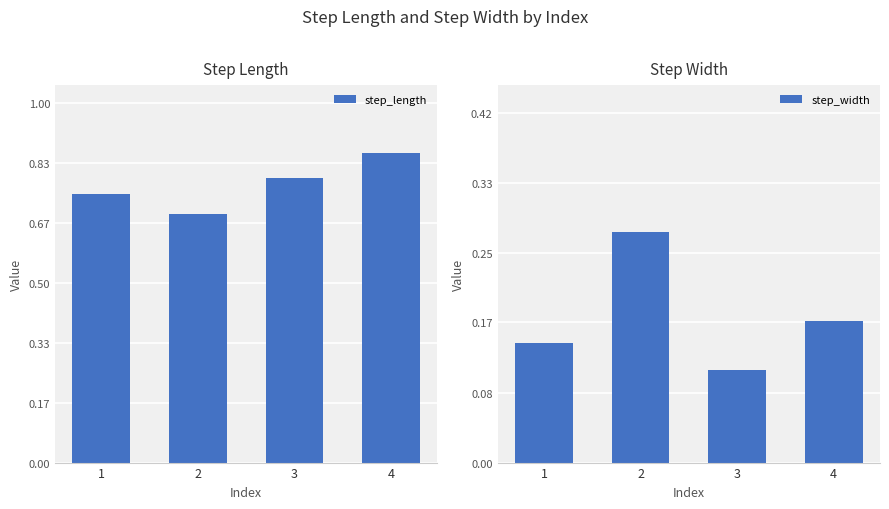

Which series changed the most between 2 and 3?

step_width